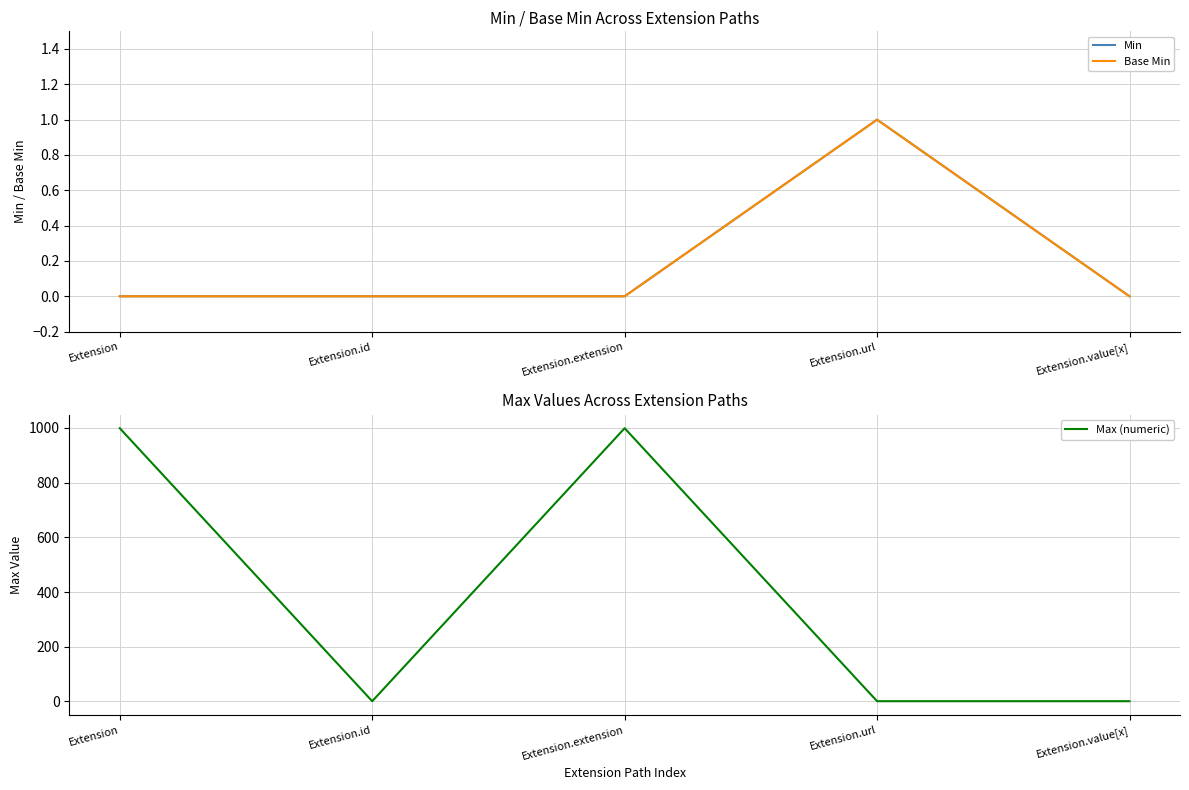

At which label is Min closest to 0?

Extension